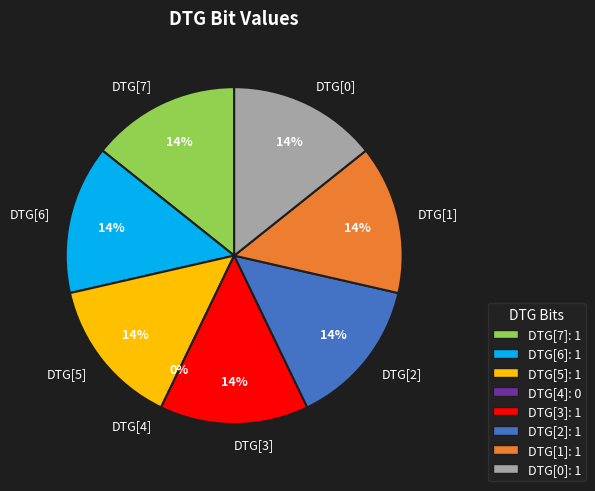

To the nearest percent, what percentage of the pie is DTG[2]?

14%